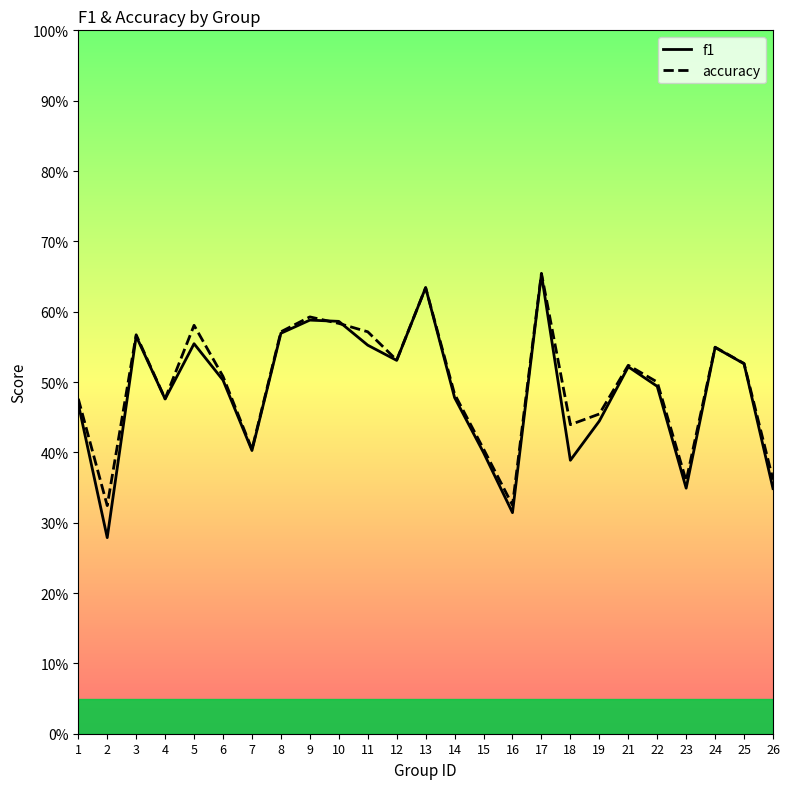

What are all the series names shown in the legend?

f1, accuracy